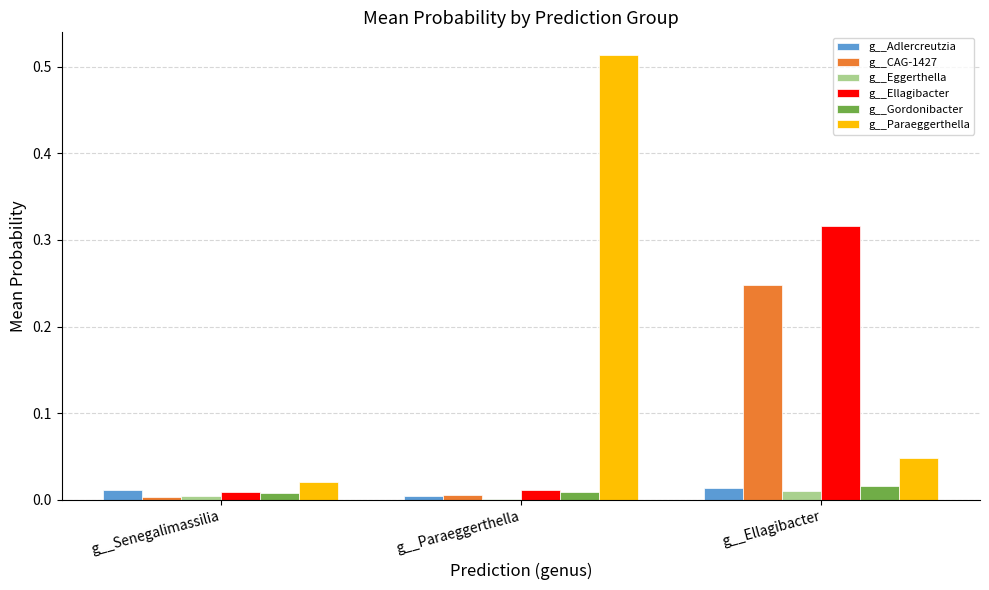

Which series changed the most between g__Paraeggerthella and g__Ellagibacter?

g__Paraeggerthella